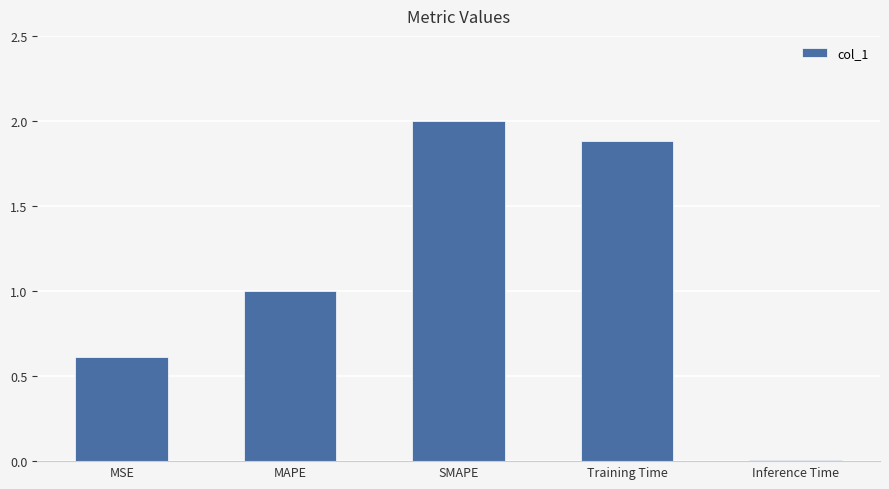

What is the change in value from MAPE to SMAPE?

+1.0